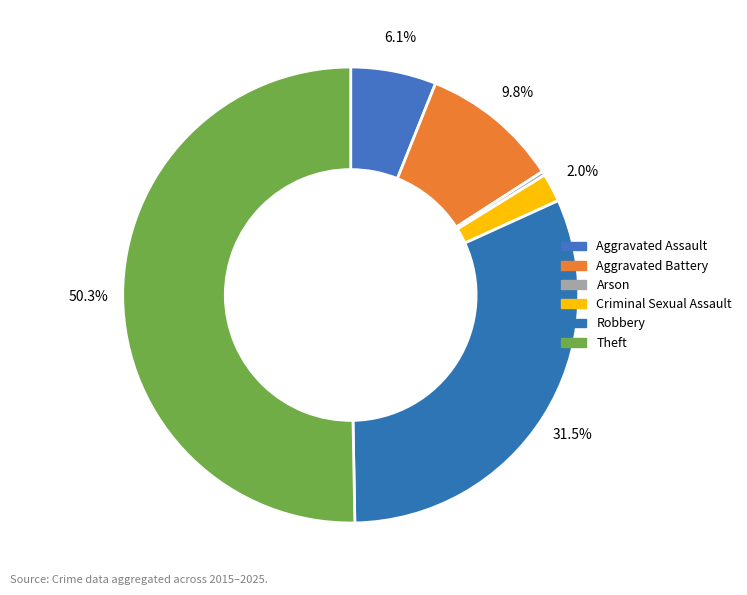

Count the number of slices in the pie.

6